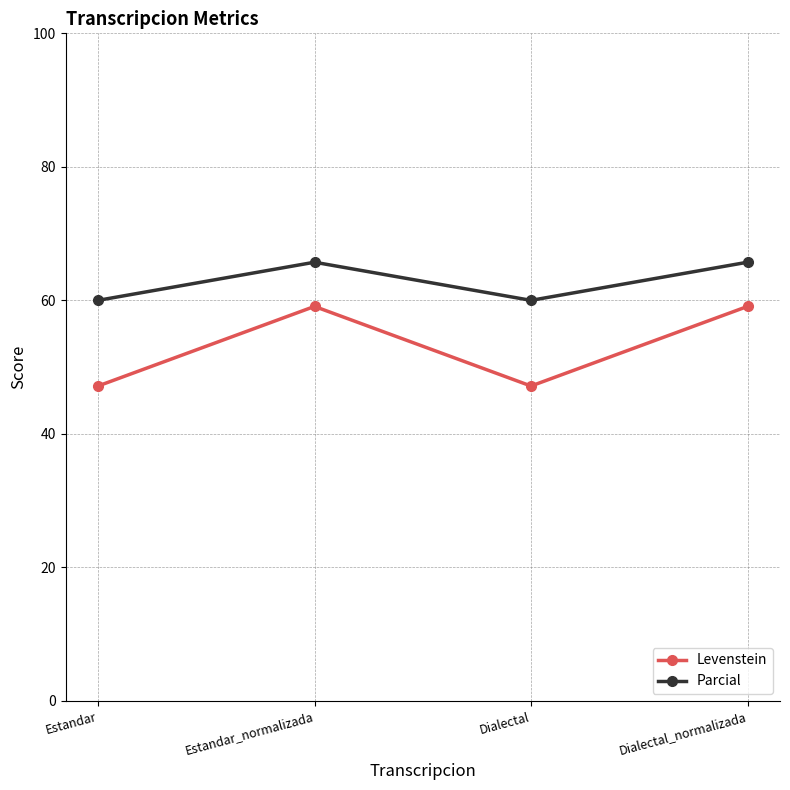

How many values in the Parcial series are below 65?

2